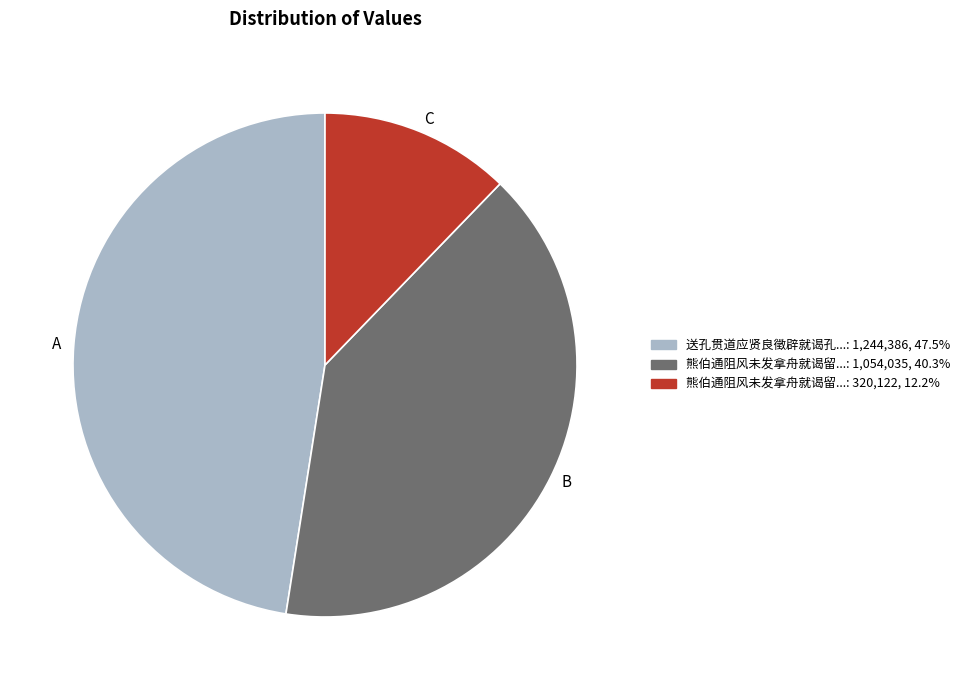

What is the ratio of the value at B to the value at C?

3.3